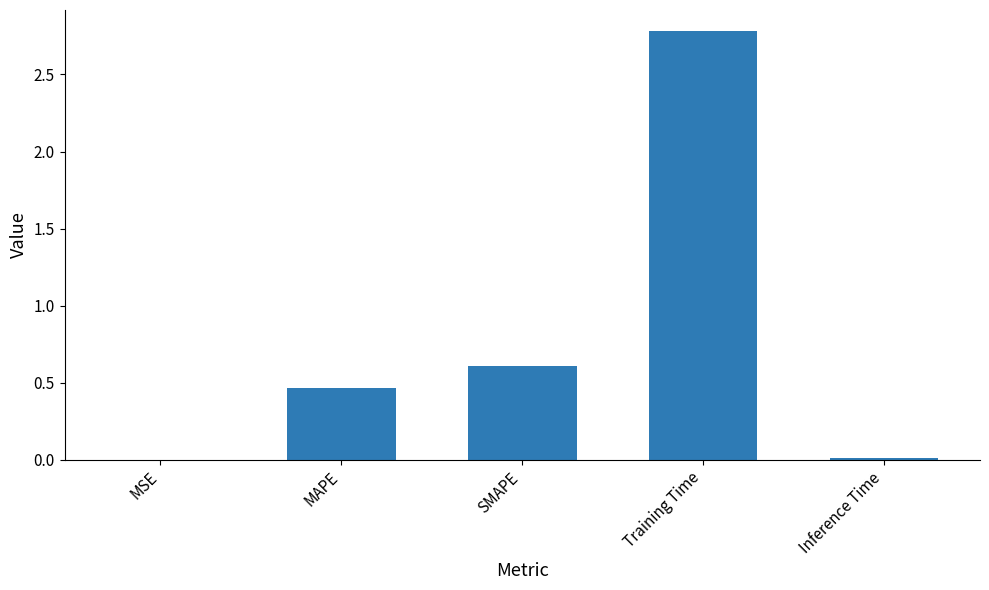

What is the greatest value displayed?

2.8